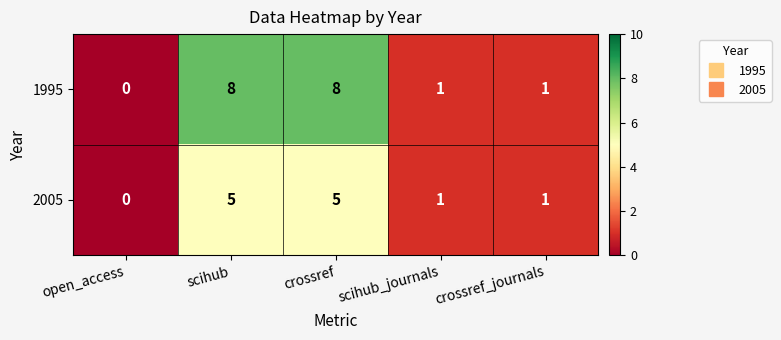

At how many categories does at least one series exceed 5?

2